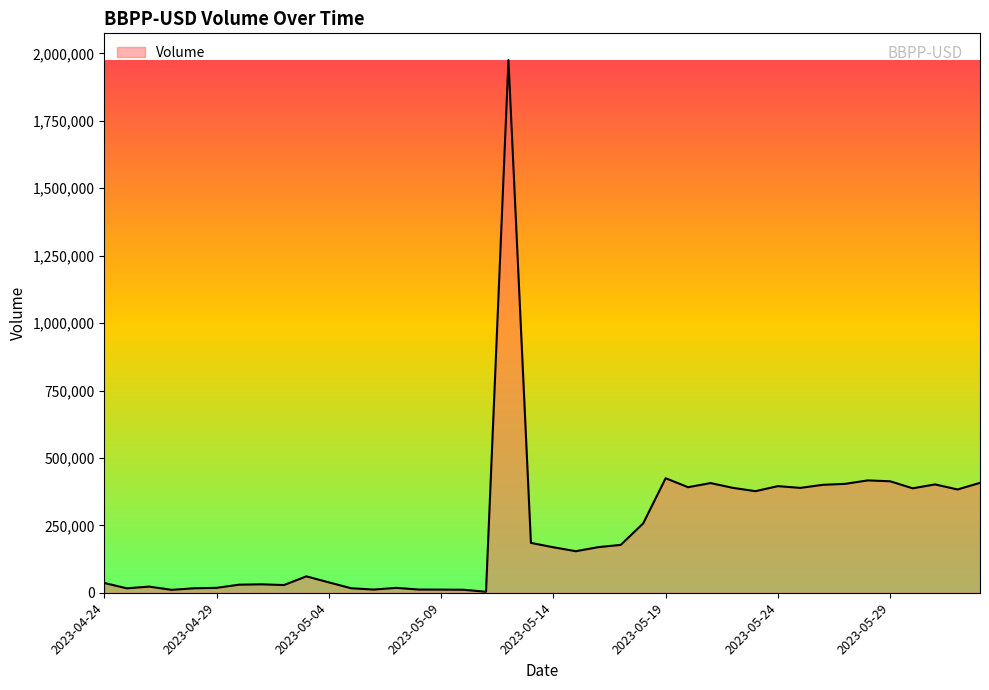

What is the greatest value displayed?

1975824